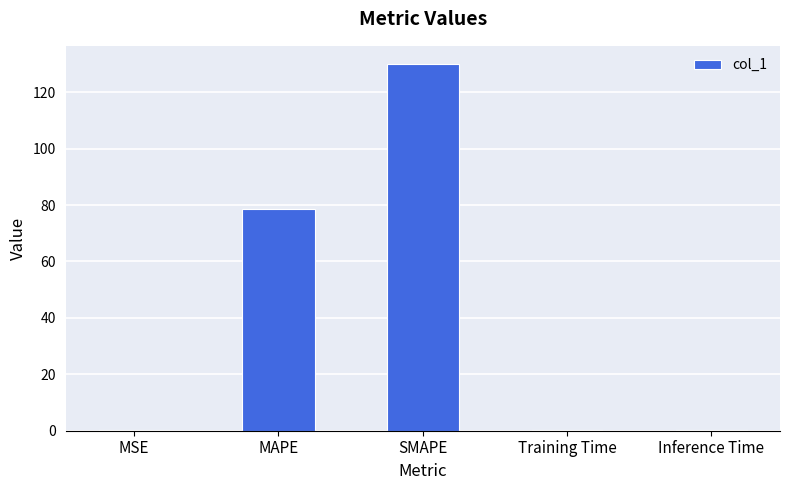

Does the chart contain stacked bars?

No